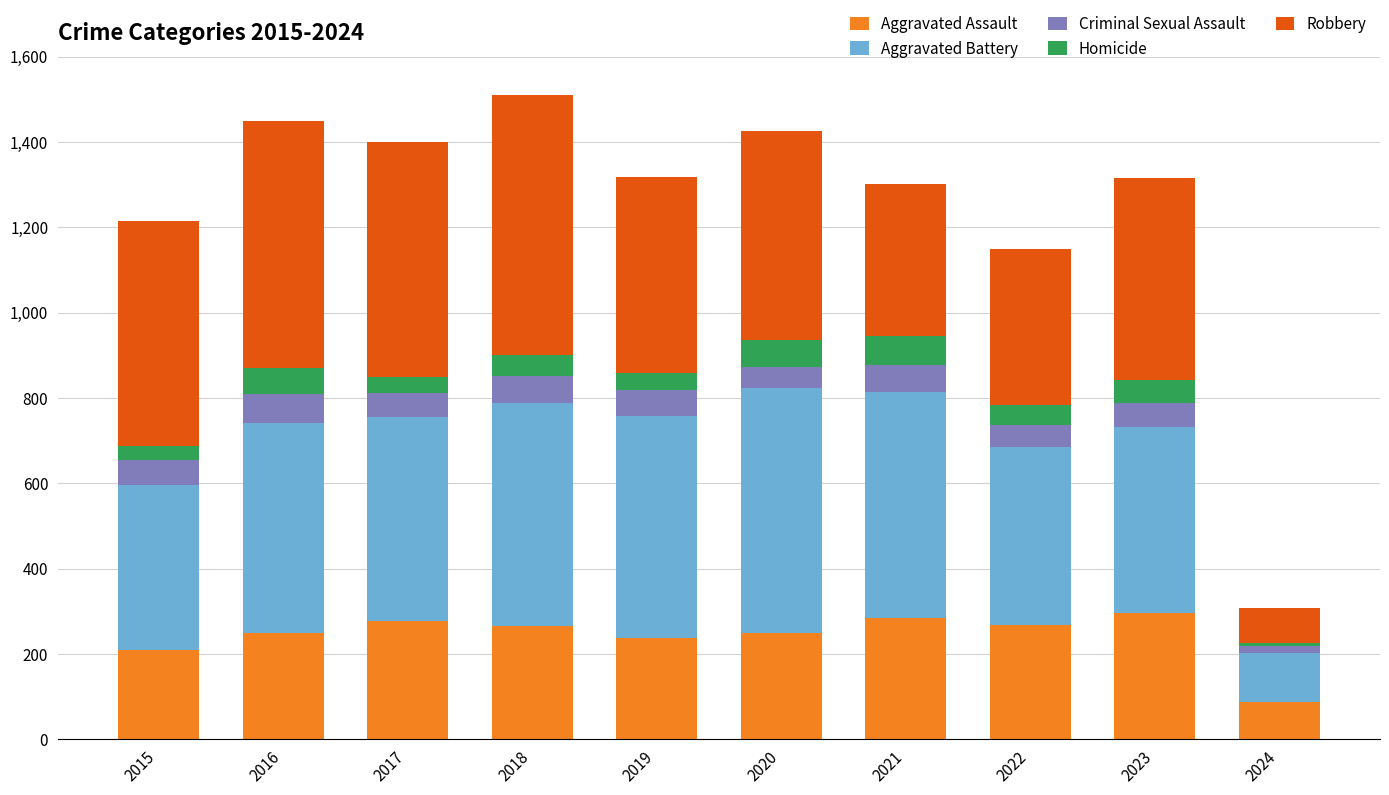

What is the sum of all Aggravated Assault values?

2422